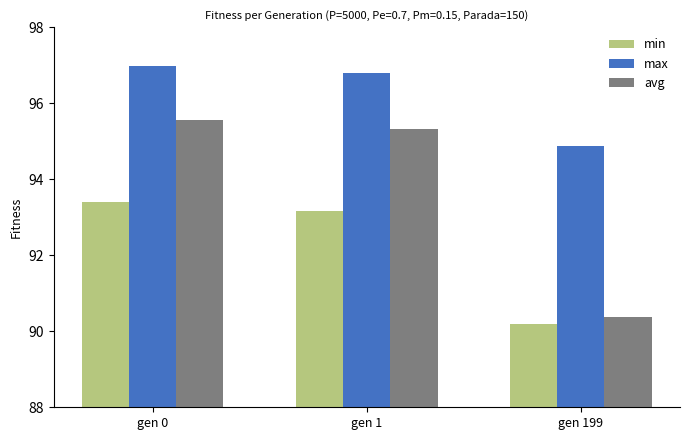

Rank the series by their average value, from highest to lowest.

max, avg, min